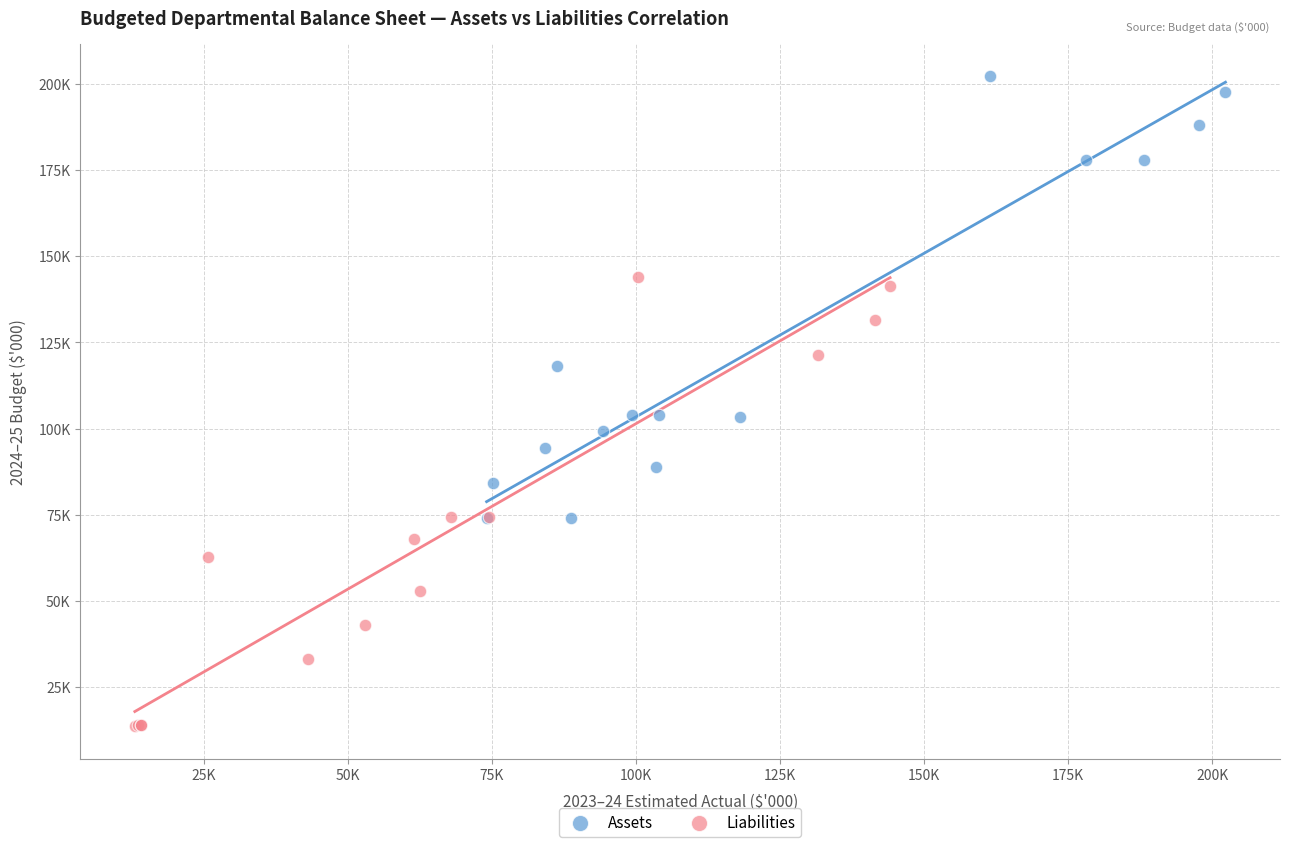

Which series reaches the minimum Y coordinate?

Liabilities